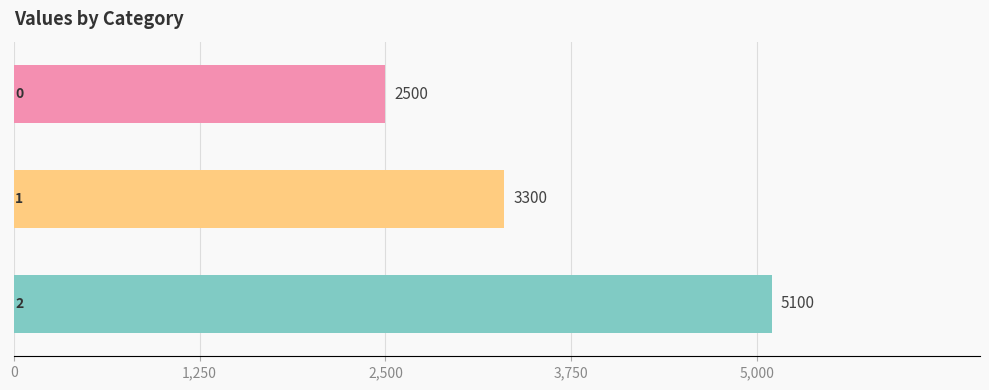

How many values are below 3300?

1